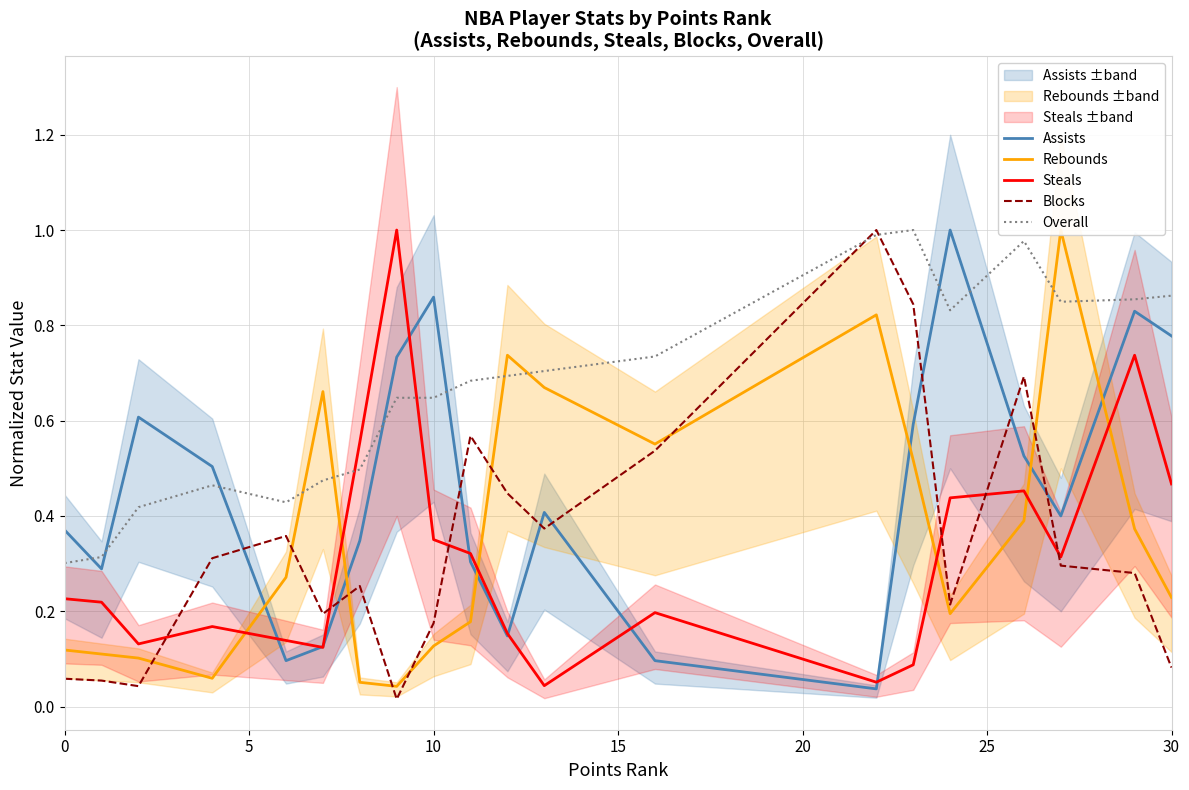

Which series has the widest spread of values?

Blocks